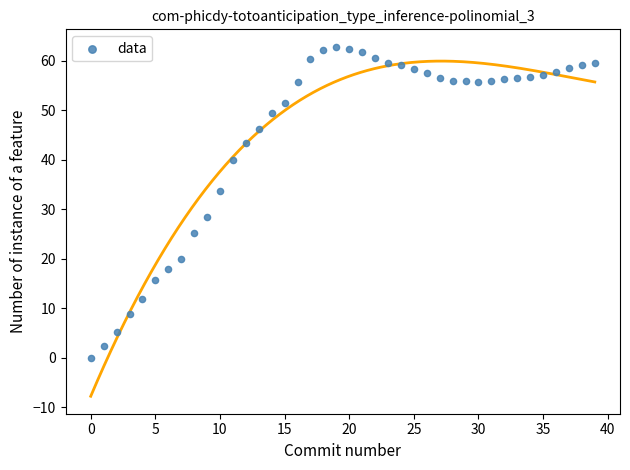

What is the range of Y values (max minus min)?

62.8